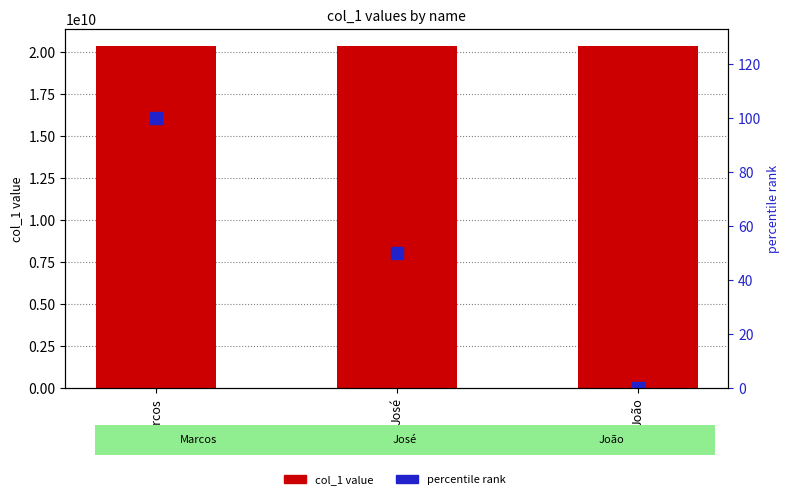

Reading right to left, list all the values displayed in this chart.

col_1: 20365444002	20365444003	20365444004
percentile rank: 0	50	100